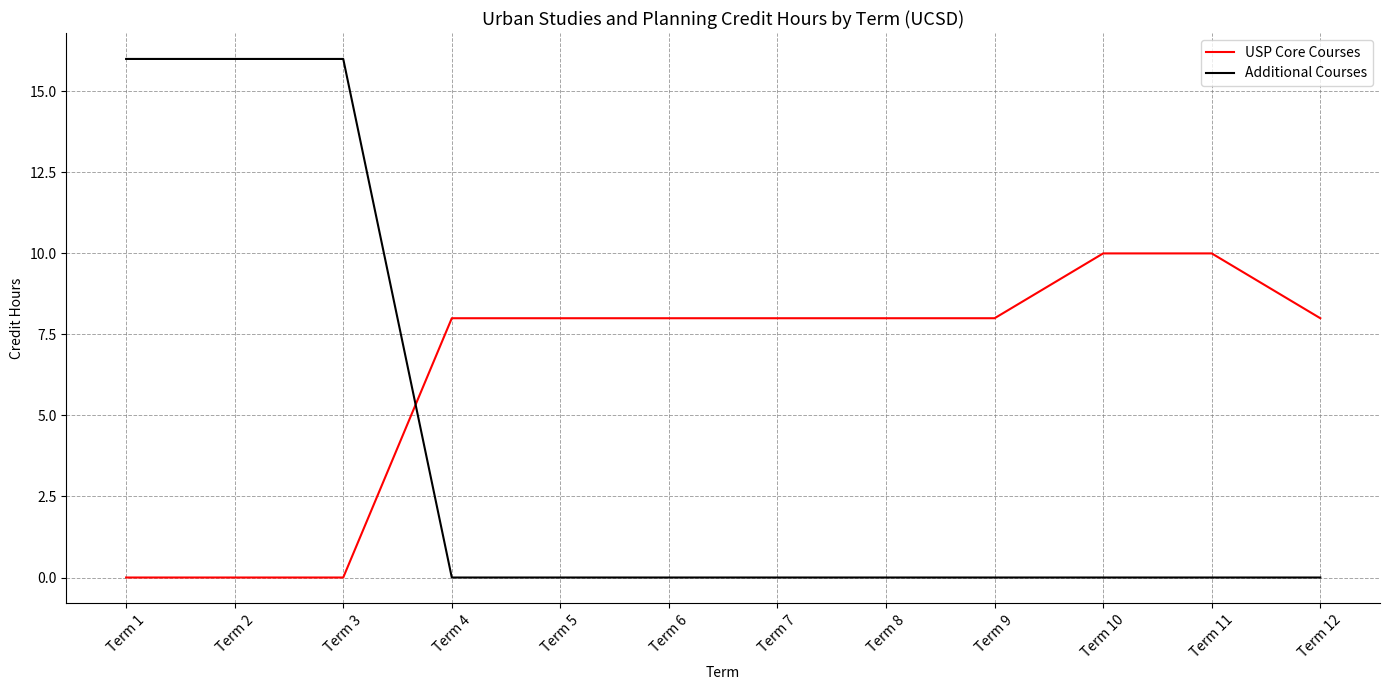

How many intersections are there between USP Core Courses and Additional Courses?

1